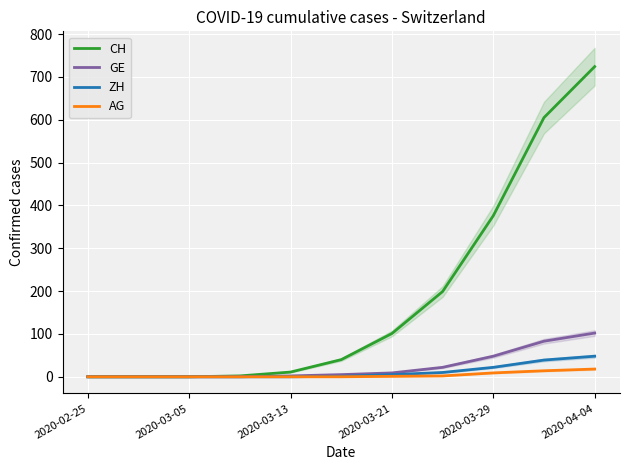

How many lines are shown in the chart?

4